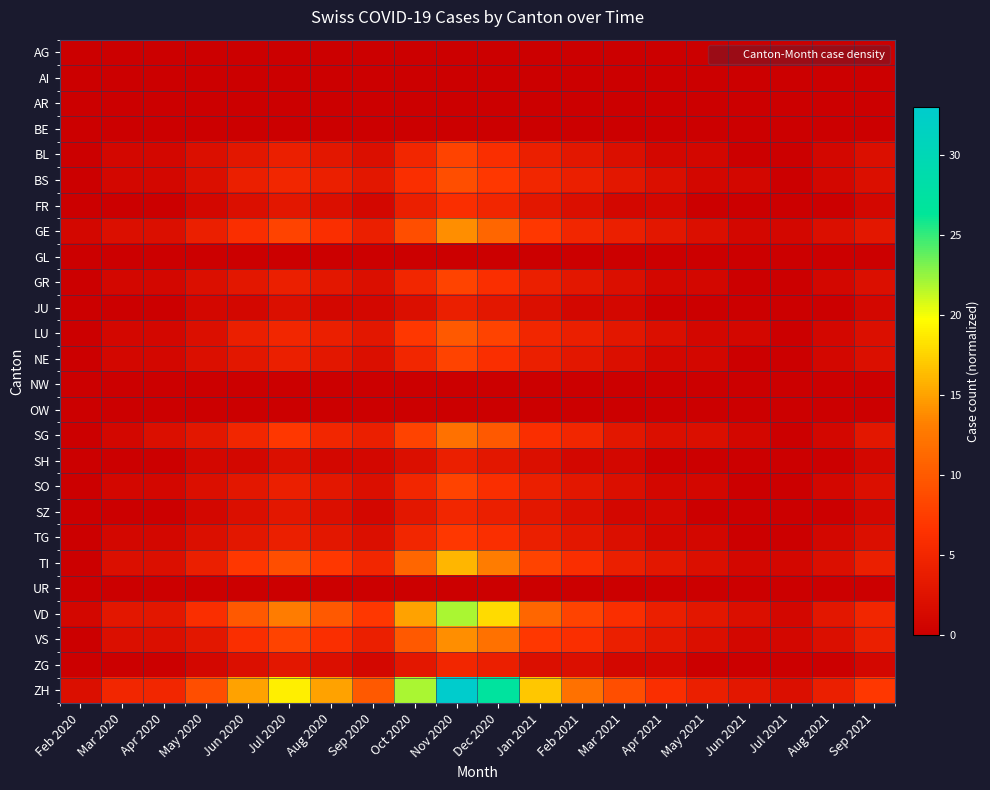

Reading right to left, list all the values displayed in this chart.

AG: Sep 2021=0	Aug 2021=0	Jul 2021=0	Jun 2021=0	May 2021=0	Apr 2021=0	Mar 2021=0	Feb 2021=0	Jan 2021=0	Dec 2020=0	Nov 2020=0	Oct 2020=0	Sep 2020=0	Aug 2020=0	Jul 2020=0	Jun 2020=0	May 2020=0	Apr 2020=0	Mar 2020=0	Feb 2020=0
AI: Sep 2021=0	Aug 2021=0	Jul 2021=0	Jun 2021=0	May 2021=0	Apr 2021=0	Mar 2021=0	Feb 2021=0	Jan 2021=0	Dec 2020=0	Nov 2020=0	Oct 2020=0	Sep 2020=0	Aug 2020=0	Jul 2020=0	Jun 2020=0	May 2020=0	Apr 2020=0	Mar 2020=0	Feb 2020=0
AR: Sep 2021=0	Aug 2021=0	Jul 2021=0	Jun 2021=0	May 2021=0	Apr 2021=0	Mar 2021=0	Feb 2021=0	Jan 2021=0	Dec 2020=0	Nov 2020=0	Oct 2020=0	Sep 2020=0	Aug 2020=0	Jul 2020=0	Jun 2020=0	May 2020=0	Apr 2020=0	Mar 2020=0	Feb 2020=0
BE: Sep 2021=0	Aug 2021=0	Jul 2021=0	Jun 2021=0	May 2021=0	Apr 2021=0	Mar 2021=0	Feb 2021=0	Jan 2021=0	Dec 2020=0	Nov 2020=0	Oct 2020=0	Sep 2020=0	Aug 2020=0	Jul 2020=0	Jun 2020=0	May 2020=0	Apr 2020=0	Mar 2020=0	Feb 2020=0
BL: Sep 2021=2	Aug 2021=1	Jul 2021=0	Jun 2021=0	May 2021=1	Apr 2021=1	Mar 2021=2	Feb 2021=3	Jan 2021=4	Dec 2020=6	Nov 2020=8	Oct 2020=5	Sep 2020=2	Aug 2020=3	Jul 2020=4	Jun 2020=3	May 2020=2	Apr 2020=1	Mar 2020=1	Feb 2020=0
BS: Sep 2021=2	Aug 2021=1	Jul 2021=0	Jun 2021=1	May 2021=1	Apr 2021=2	Mar 2021=3	Feb 2021=4	Jan 2021=5	Dec 2020=7	Nov 2020=9	Oct 2020=6	Sep 2020=3	Aug 2020=4	Jul 2020=5	Jun 2020=4	May 2020=2	Apr 2020=1	Mar 2020=1	Feb 2020=0
FR: Sep 2021=1	Aug 2021=0	Jul 2021=0	Jun 2021=0	May 2021=0	Apr 2021=1	Mar 2021=1	Feb 2021=2	Jan 2021=3	Dec 2020=5	Nov 2020=6	Oct 2020=4	Sep 2020=1	Aug 2020=2	Jul 2020=3	Jun 2020=2	May 2020=1	Apr 2020=0	Mar 2020=0	Feb 2020=0
GE: Sep 2021=3	Aug 2021=2	Jul 2021=1	Jun 2021=1	May 2021=2	Apr 2021=3	Mar 2021=4	Feb 2021=5	Jan 2021=7	Dec 2020=11	Nov 2020=14	Oct 2020=9	Sep 2020=4	Aug 2020=6	Jul 2020=8	Jun 2020=6	May 2020=4	Apr 2020=2	Mar 2020=2	Feb 2020=1
GL: Sep 2021=0	Aug 2021=0	Jul 2021=0	Jun 2021=0	May 2021=0	Apr 2021=0	Mar 2021=0	Feb 2021=0	Jan 2021=0	Dec 2020=0	Nov 2020=0	Oct 2020=0	Sep 2020=0	Aug 2020=0	Jul 2020=0	Jun 2020=0	May 2020=0	Apr 2020=0	Mar 2020=0	Feb 2020=0
GR: Sep 2021=2	Aug 2021=1	Jul 2021=0	Jun 2021=0	May 2021=1	Apr 2021=1	Mar 2021=2	Feb 2021=3	Jan 2021=4	Dec 2020=6	Nov 2020=8	Oct 2020=5	Sep 2020=2	Aug 2020=3	Jul 2020=4	Jun 2020=3	May 2020=2	Apr 2020=1	Mar 2020=1	Feb 2020=0
JU: Sep 2021=1	Aug 2021=0	Jul 2021=0	Jun 2021=0	May 2021=0	Apr 2021=0	Mar 2021=1	Feb 2021=1	Jan 2021=2	Dec 2020=3	Nov 2020=4	Oct 2020=2	Sep 2020=1	Aug 2020=1	Jul 2020=2	Jun 2020=1	May 2020=1	Apr 2020=0	Mar 2020=0	Feb 2020=0
LU: Sep 2021=2	Aug 2021=1	Jul 2021=0	Jun 2021=1	May 2021=1	Apr 2021=2	Mar 2021=3	Feb 2021=4	Jan 2021=5	Dec 2020=8	Nov 2020=10	Oct 2020=7	Sep 2020=3	Aug 2020=4	Jul 2020=5	Jun 2020=4	May 2020=2	Apr 2020=1	Mar 2020=1	Feb 2020=0
NE: Sep 2021=2	Aug 2021=1	Jul 2021=0	Jun 2021=0	May 2021=1	Apr 2021=1	Mar 2021=2	Feb 2021=3	Jan 2021=4	Dec 2020=6	Nov 2020=8	Oct 2020=5	Sep 2020=2	Aug 2020=3	Jul 2020=4	Jun 2020=3	May 2020=2	Apr 2020=1	Mar 2020=1	Feb 2020=0
NW: Sep 2021=0	Aug 2021=0	Jul 2021=0	Jun 2021=0	May 2021=0	Apr 2021=0	Mar 2021=0	Feb 2021=0	Jan 2021=0	Dec 2020=0	Nov 2020=0	Oct 2020=0	Sep 2020=0	Aug 2020=0	Jul 2020=0	Jun 2020=0	May 2020=0	Apr 2020=0	Mar 2020=0	Feb 2020=0
OW: Sep 2021=0	Aug 2021=0	Jul 2021=0	Jun 2021=0	May 2021=0	Apr 2021=0	Mar 2021=0	Feb 2021=0	Jan 2021=0	Dec 2020=0	Nov 2020=0	Oct 2020=0	Sep 2020=0	Aug 2020=0	Jul 2020=0	Jun 2020=0	May 2020=0	Apr 2020=0	Mar 2020=0	Feb 2020=0
SG: Sep 2021=3	Aug 2021=1	Jul 2021=0	Jun 2021=1	May 2021=2	Apr 2021=2	Mar 2021=3	Feb 2021=5	Jan 2021=6	Dec 2020=10	Nov 2020=12	Oct 2020=8	Sep 2020=4	Aug 2020=5	Jul 2020=7	Jun 2020=5	May 2020=3	Apr 2020=2	Mar 2020=1	Feb 2020=0
SH: Sep 2021=1	Aug 2021=0	Jul 2021=0	Jun 2021=0	May 2021=0	Apr 2021=0	Mar 2021=1	Feb 2021=1	Jan 2021=2	Dec 2020=3	Nov 2020=4	Oct 2020=2	Sep 2020=1	Aug 2020=1	Jul 2020=2	Jun 2020=1	May 2020=1	Apr 2020=0	Mar 2020=0	Feb 2020=0
SO: Sep 2021=2	Aug 2021=1	Jul 2021=0	Jun 2021=0	May 2021=1	Apr 2021=1	Mar 2021=2	Feb 2021=3	Jan 2021=4	Dec 2020=6	Nov 2020=8	Oct 2020=5	Sep 2020=2	Aug 2020=3	Jul 2020=4	Jun 2020=3	May 2020=2	Apr 2020=1	Mar 2020=1	Feb 2020=0
SZ: Sep 2021=1	Aug 2021=0	Jul 2021=0	Jun 2021=0	May 2021=0	Apr 2021=1	Mar 2021=1	Feb 2021=2	Jan 2021=3	Dec 2020=4	Nov 2020=5	Oct 2020=3	Sep 2020=1	Aug 2020=2	Jul 2020=3	Jun 2020=2	May 2020=1	Apr 2020=0	Mar 2020=0	Feb 2020=0
TG: Sep 2021=2	Aug 2021=1	Jul 2021=0	Jun 2021=0	May 2021=1	Apr 2021=1	Mar 2021=2	Feb 2021=3	Jan 2021=4	Dec 2020=6	Nov 2020=7	Oct 2020=5	Sep 2020=2	Aug 2020=3	Jul 2020=4	Jun 2020=3	May 2020=2	Apr 2020=1	Mar 2020=1	Feb 2020=0
TI: Sep 2021=4	Aug 2021=2	Jul 2021=1	Jun 2021=1	May 2021=2	Apr 2021=3	Mar 2021=4	Feb 2021=6	Jan 2021=8	Dec 2020=13	Nov 2020=16	Oct 2020=11	Sep 2020=5	Aug 2020=7	Jul 2020=9	Jun 2020=7	May 2020=4	Apr 2020=2	Mar 2020=2	Feb 2020=0
UR: Sep 2021=0	Aug 2021=0	Jul 2021=0	Jun 2021=0	May 2021=0	Apr 2021=0	Mar 2021=0	Feb 2021=0	Jan 2021=0	Dec 2020=0	Nov 2020=0	Oct 2020=0	Sep 2020=0	Aug 2020=0	Jul 2020=0	Jun 2020=0	May 2020=0	Apr 2020=0	Mar 2020=0	Feb 2020=0
VD: Sep 2021=5	Aug 2021=3	Jul 2021=1	Jun 2021=2	May 2021=3	Apr 2021=4	Mar 2021=6	Feb 2021=8	Jan 2021=11	Dec 2020=18	Nov 2020=22	Oct 2020=15	Sep 2020=7	Aug 2020=10	Jul 2020=13	Jun 2020=10	May 2020=6	Apr 2020=3	Mar 2020=3	Feb 2020=1
VS: Sep 2021=4	Aug 2021=2	Jul 2021=1	Jun 2021=1	May 2021=2	Apr 2021=3	Mar 2021=4	Feb 2021=6	Jan 2021=7	Dec 2020=12	Nov 2020=14	Oct 2020=10	Sep 2020=4	Aug 2020=6	Jul 2020=8	Jun 2020=6	May 2020=3	Apr 2020=2	Mar 2020=2	Feb 2020=0
ZG: Sep 2021=1	Aug 2021=0	Jul 2021=0	Jun 2021=0	May 2021=0	Apr 2021=1	Mar 2021=1	Feb 2021=2	Jan 2021=2	Dec 2020=4	Nov 2020=5	Oct 2020=3	Sep 2020=1	Aug 2020=2	Jul 2020=3	Jun 2020=2	May 2020=1	Apr 2020=0	Mar 2020=0	Feb 2020=0
ZH: Sep 2021=7	Aug 2021=4	Jul 2021=2	Jun 2021=3	May 2021=4	Apr 2021=6	Mar 2021=9	Feb 2021=12	Jan 2021=17	Dec 2020=27	Nov 2020=33	Oct 2020=22	Sep 2020=10	Aug 2020=15	Jul 2020=19	Jun 2020=15	May 2020=9	Apr 2020=5	Mar 2020=5	Feb 2020=2